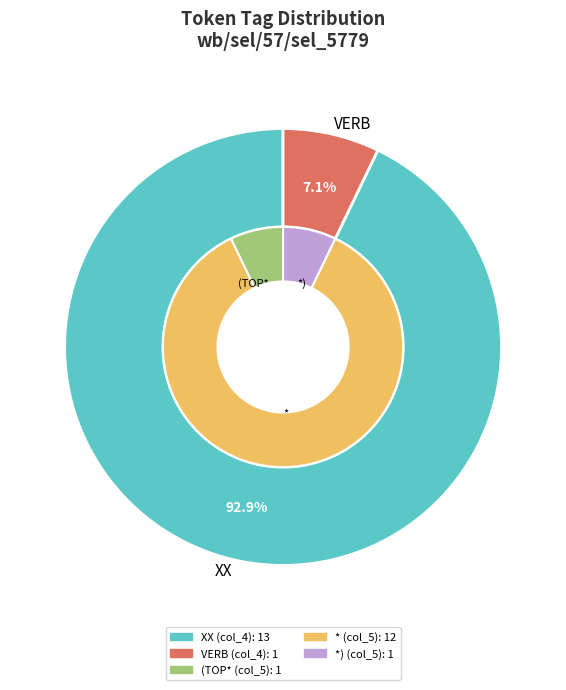

Which category has the smallest portion of the pie?

VERB